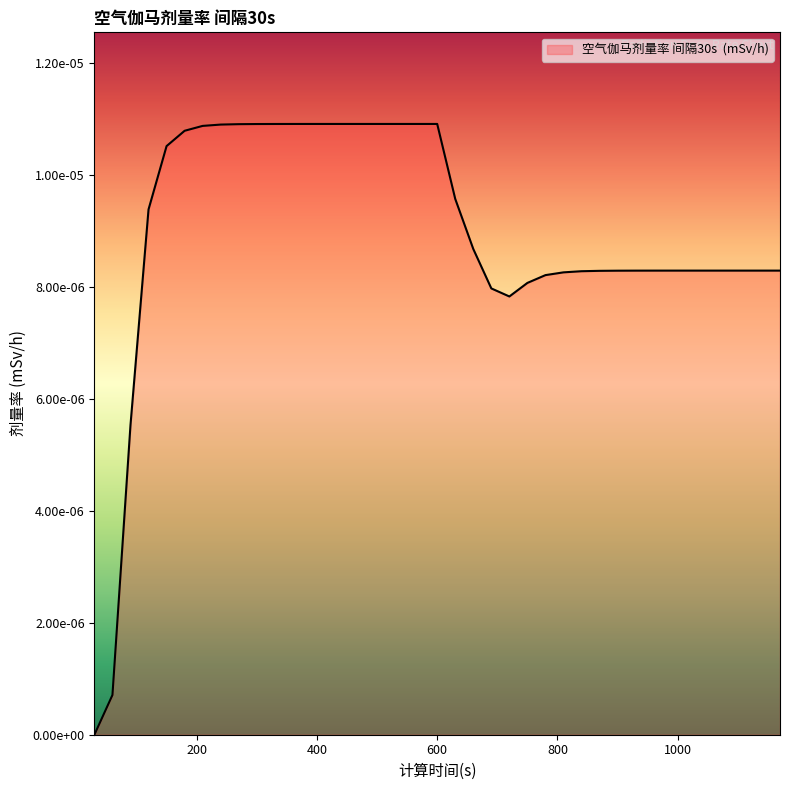

Is this an area chart (filled region under the line)?

Yes